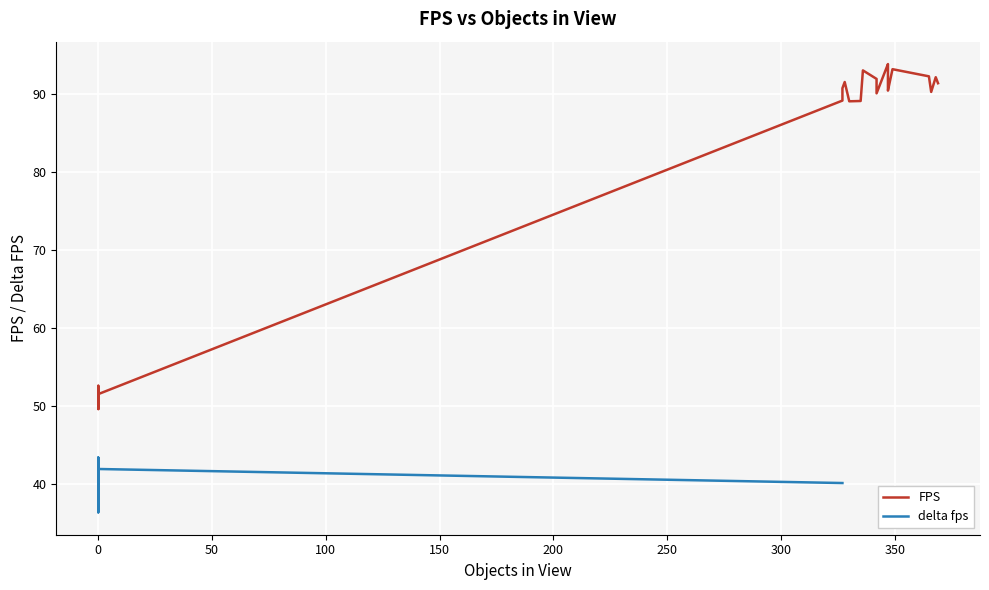

How many data points are above 52?

21